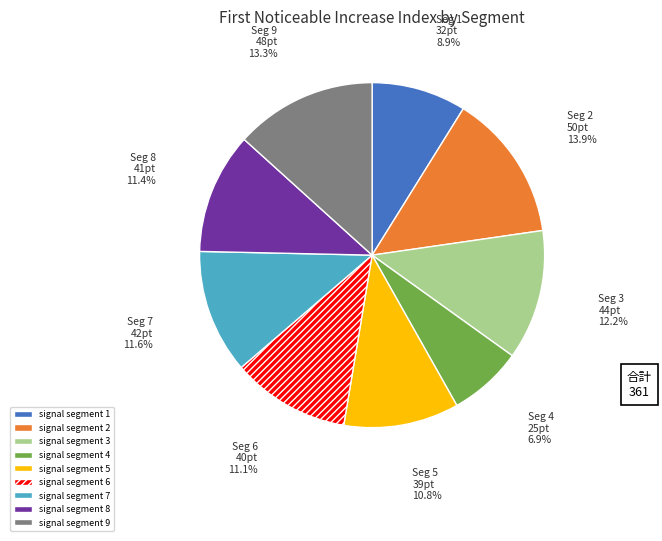

How many slices are in this pie chart?

9